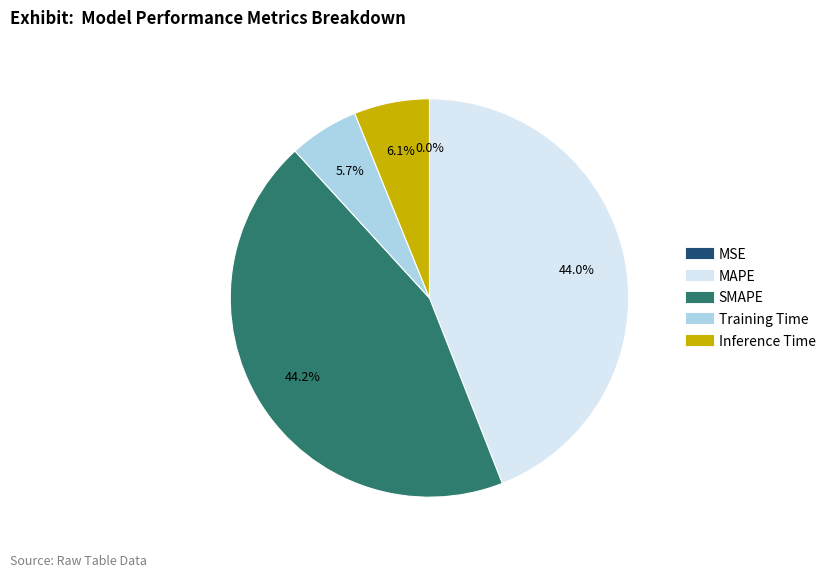

Does Inference Time represent more than half of the total?

No